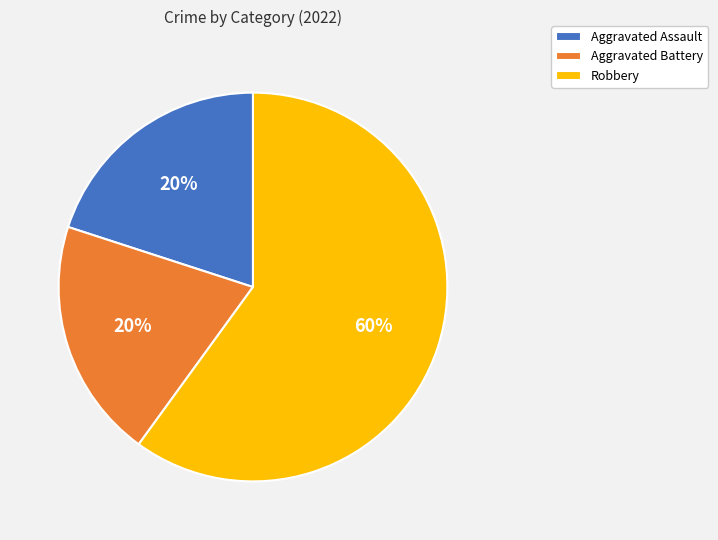

True or false: Aggravated Assault accounts for 20% of the total.

True